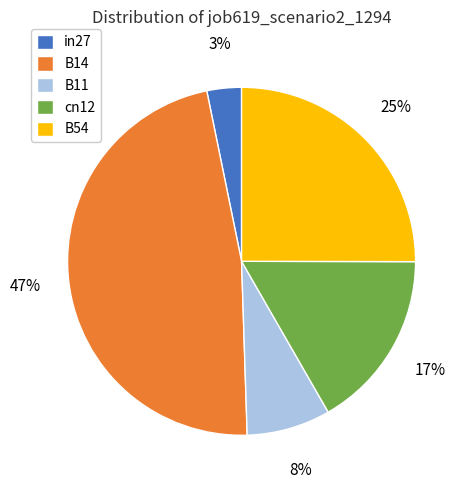

How many segments does this pie chart have?

5